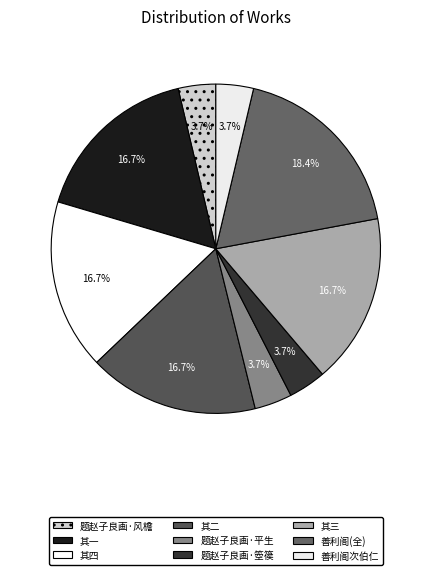

How many slices are in this pie chart?

9